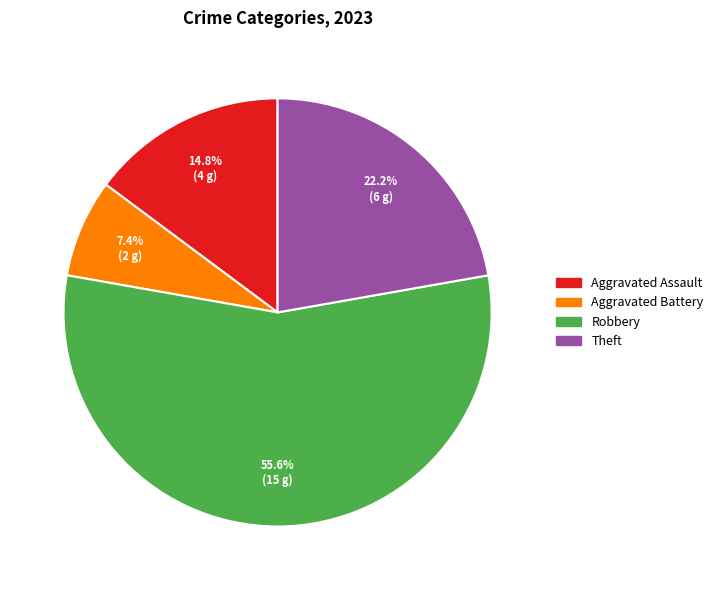

Does any single category account for the majority?

Yes